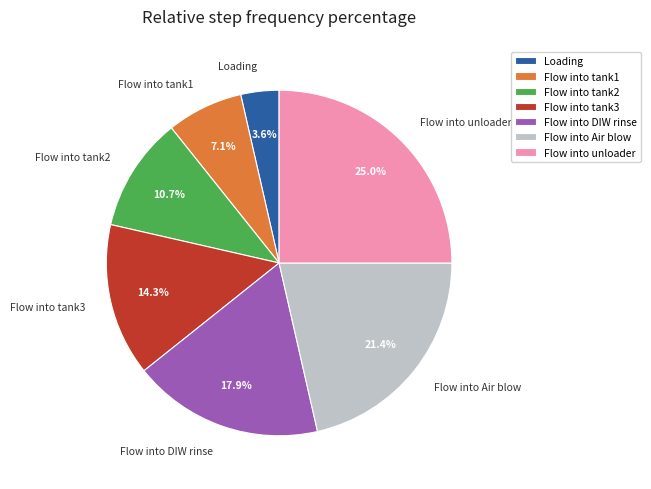

Is the sum of Loading and Flow into unloader greater than half?

No